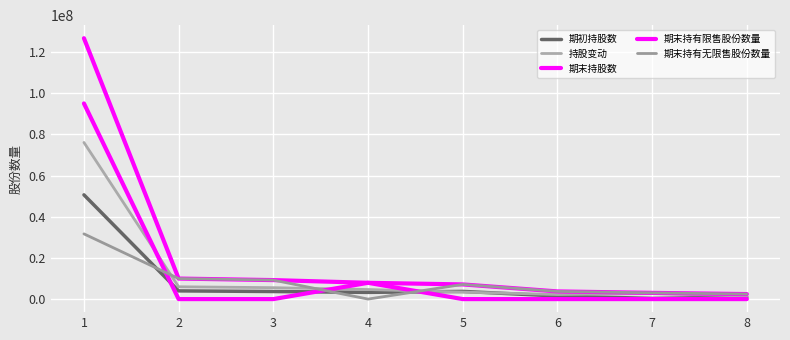

At which category does 期末持有无限售股份数量 reach its first local valley?

4